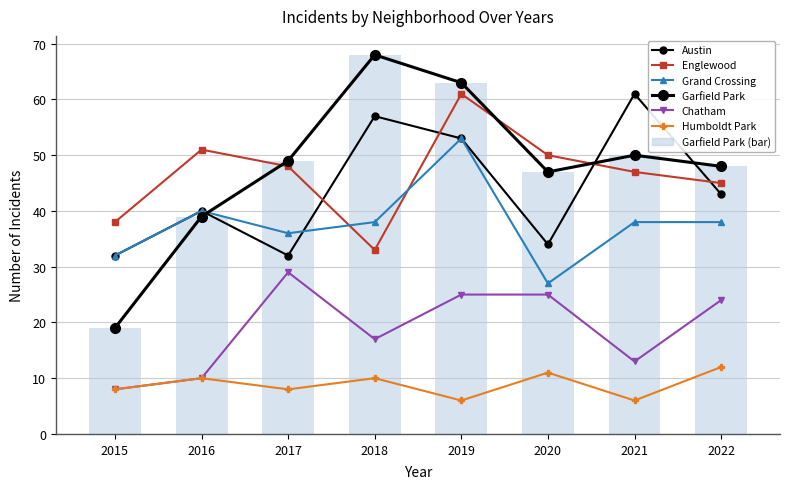

What are all the series names shown in the legend?

Austin, Englewood, Grand Crossing, Garfield Park, Chatham, Humboldt Park